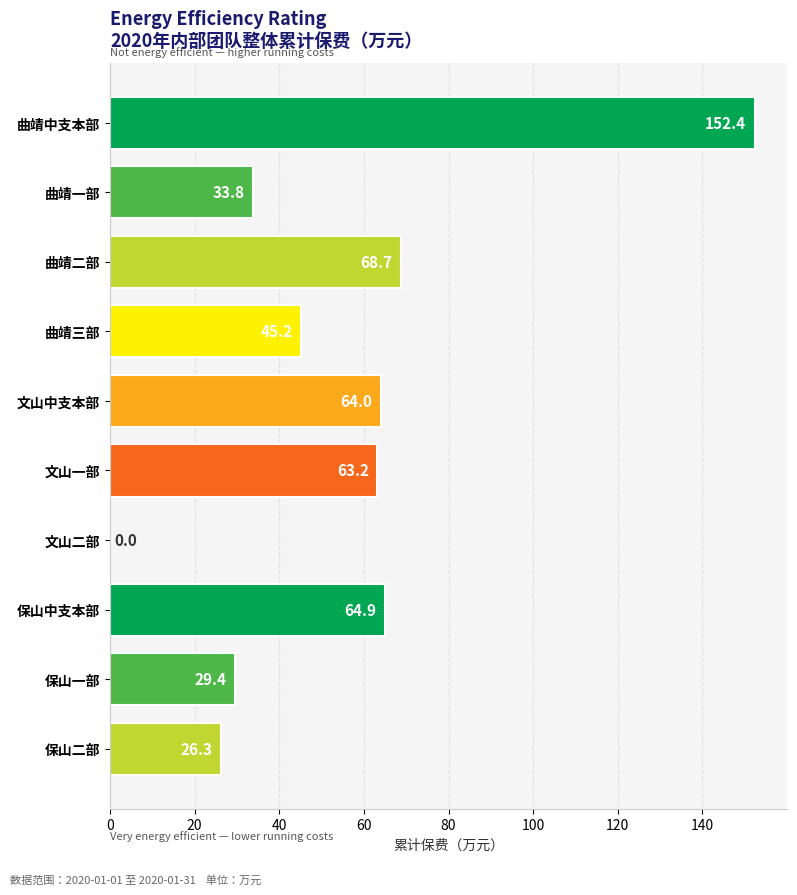

What is the maximum value shown in the chart?

152.4